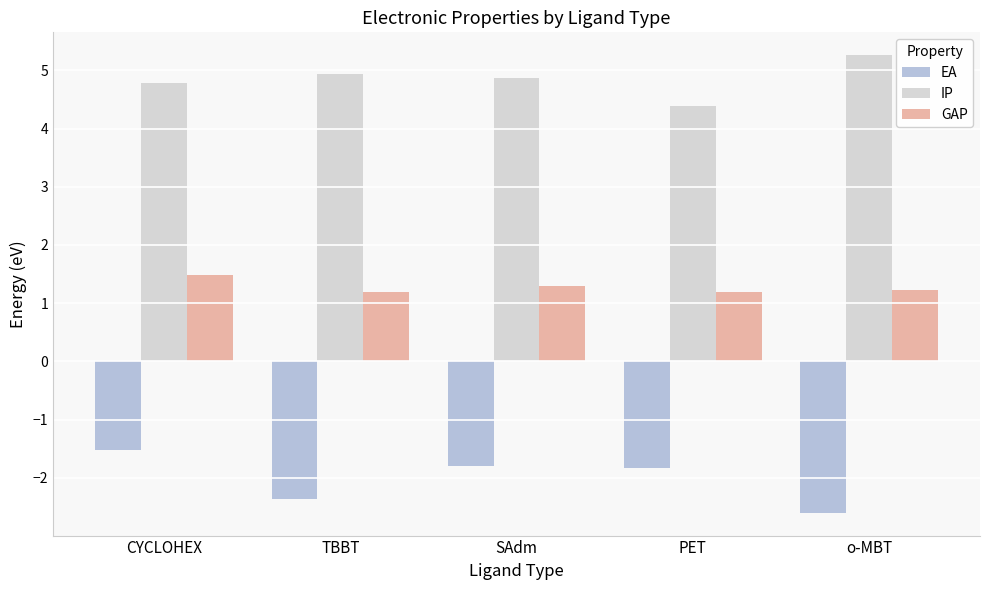

True or false: EA has a value of -1.8 at PET.

True